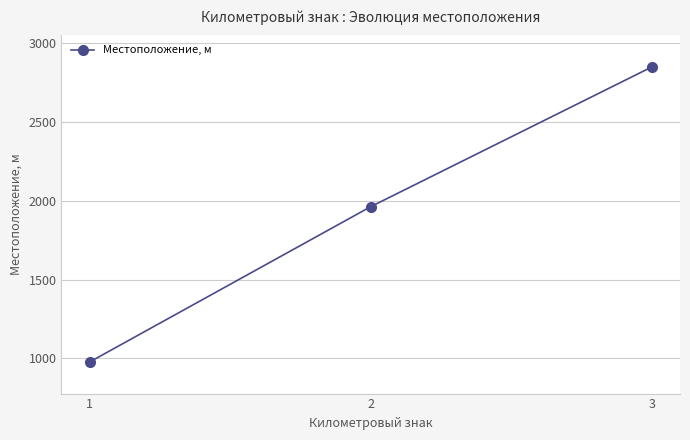

Rank the categories by value from lowest to highest.

1, 2, 3